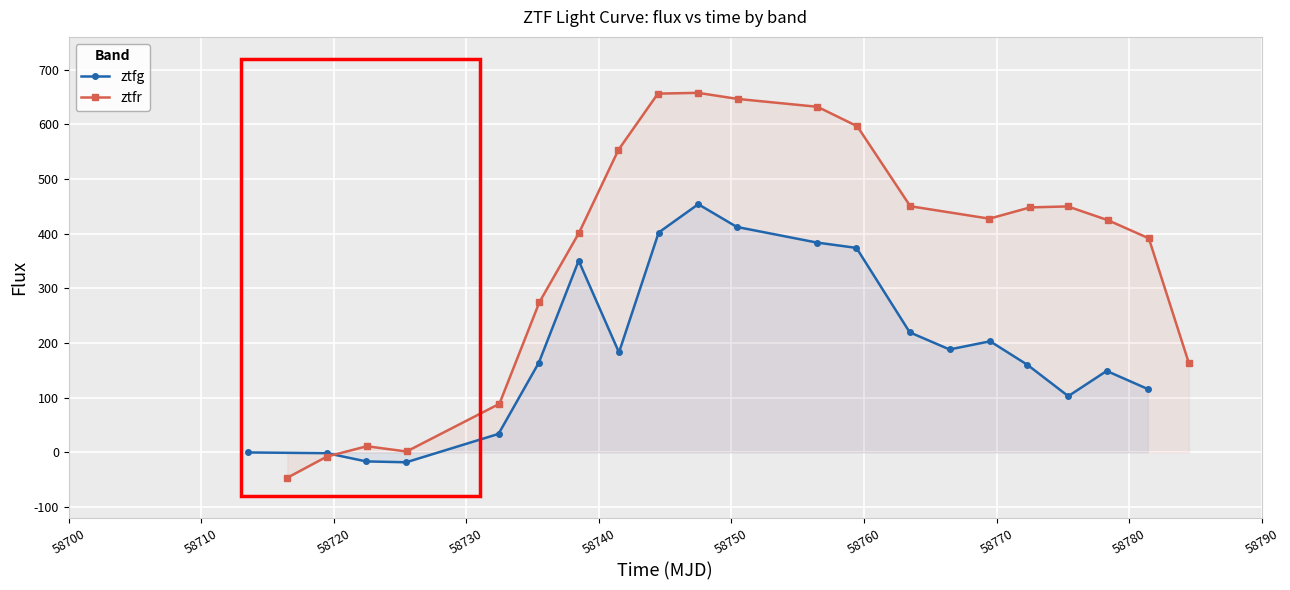

What is the minimum value for ztfg?

-18.3